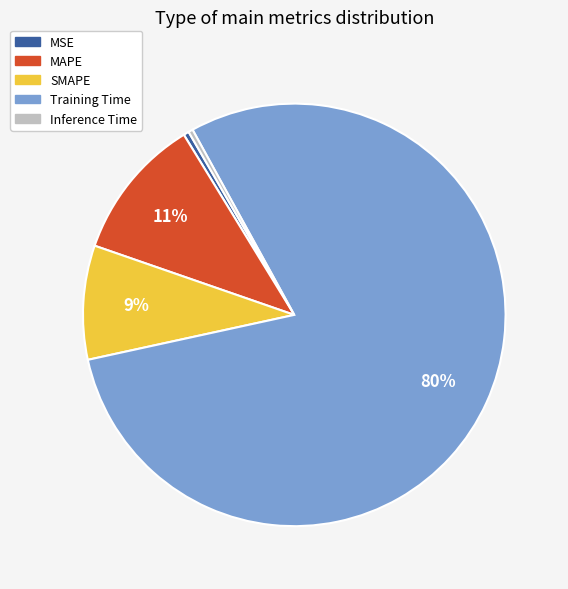

To the nearest percent, what portion does SMAPE represent?

9%